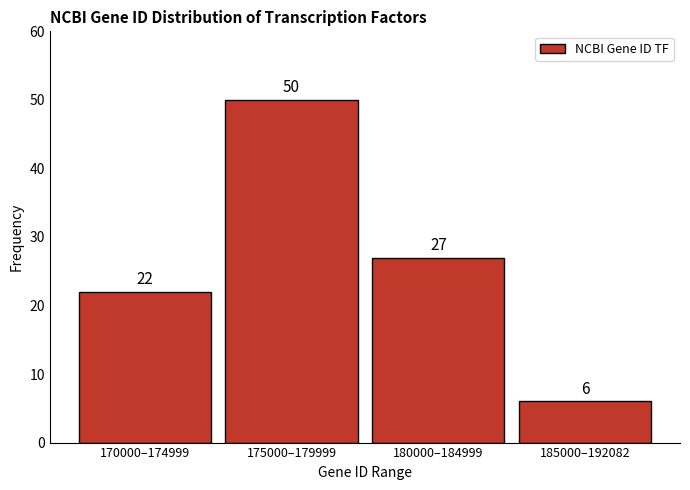

Reading left to right, what are all the values shown in this chart?

170000–174999=22	175000–179999=50	180000–184999=27	185000–192082=6